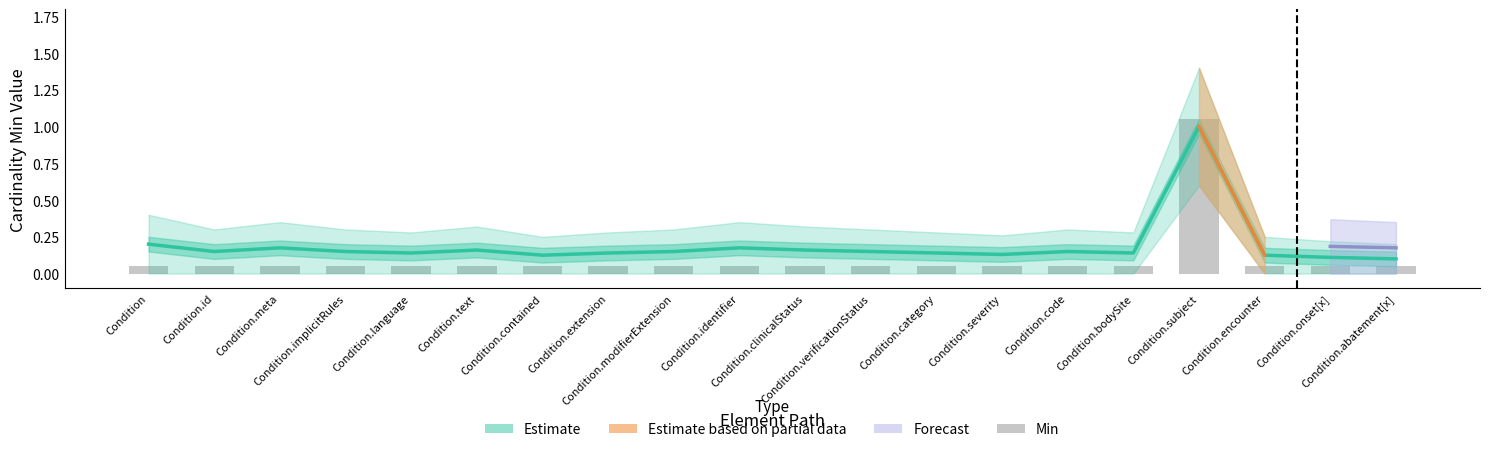

Which label corresponds to the largest value in the chart?

Condition.subject